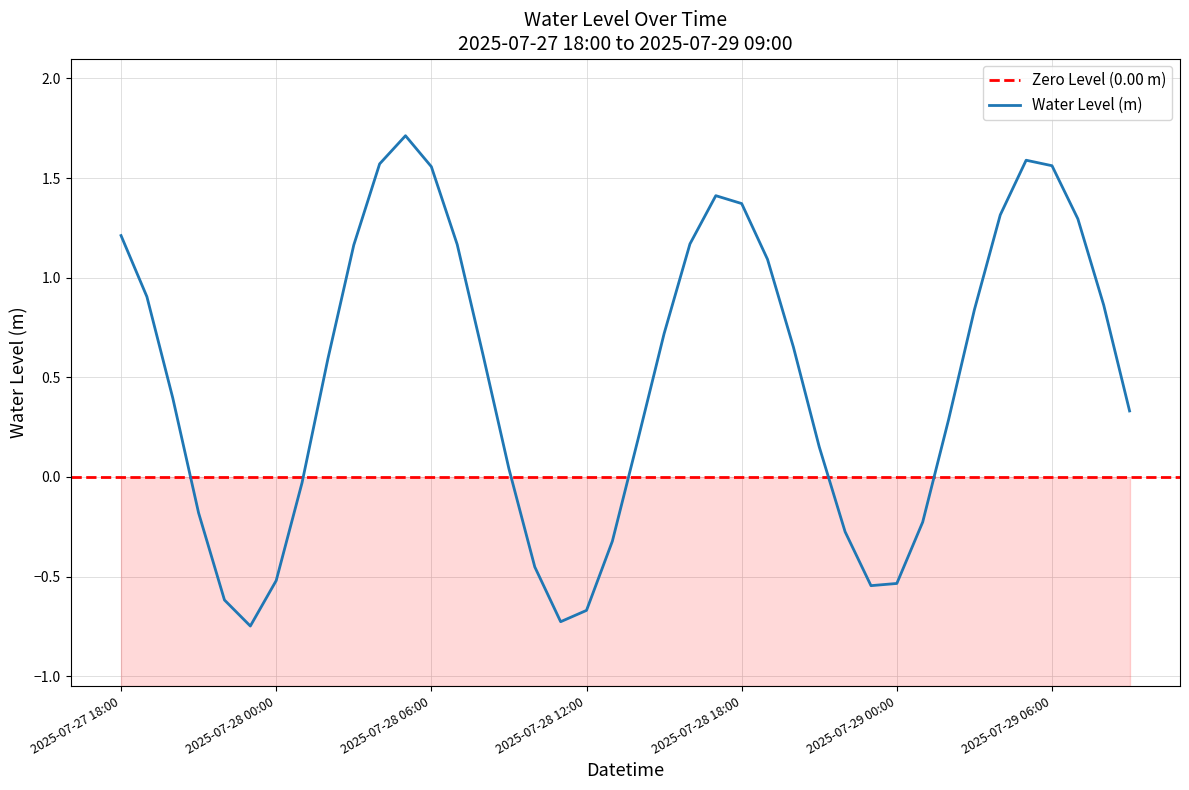

What is the approximate value at 2025-07-29 03:00?

0.8